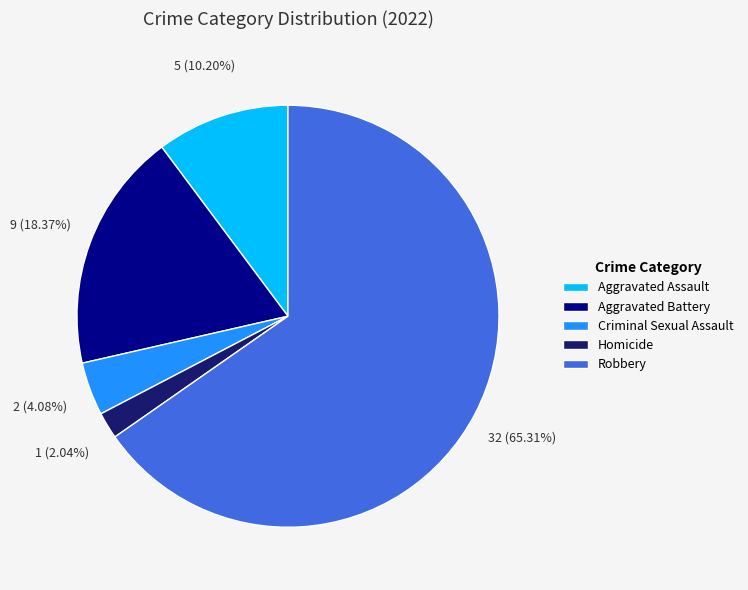

How many segments does this pie chart have?

5